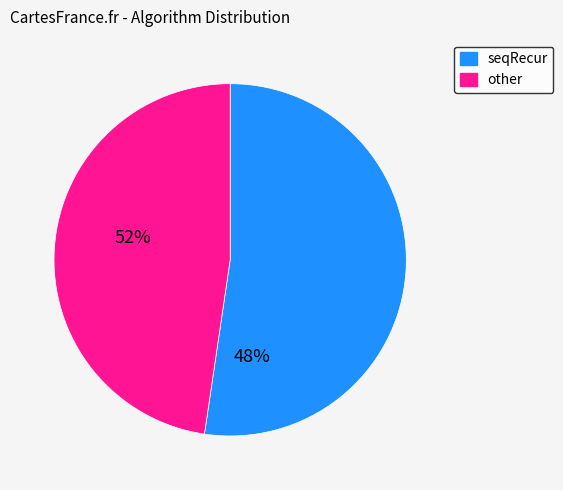

Count the number of slices in the pie.

2